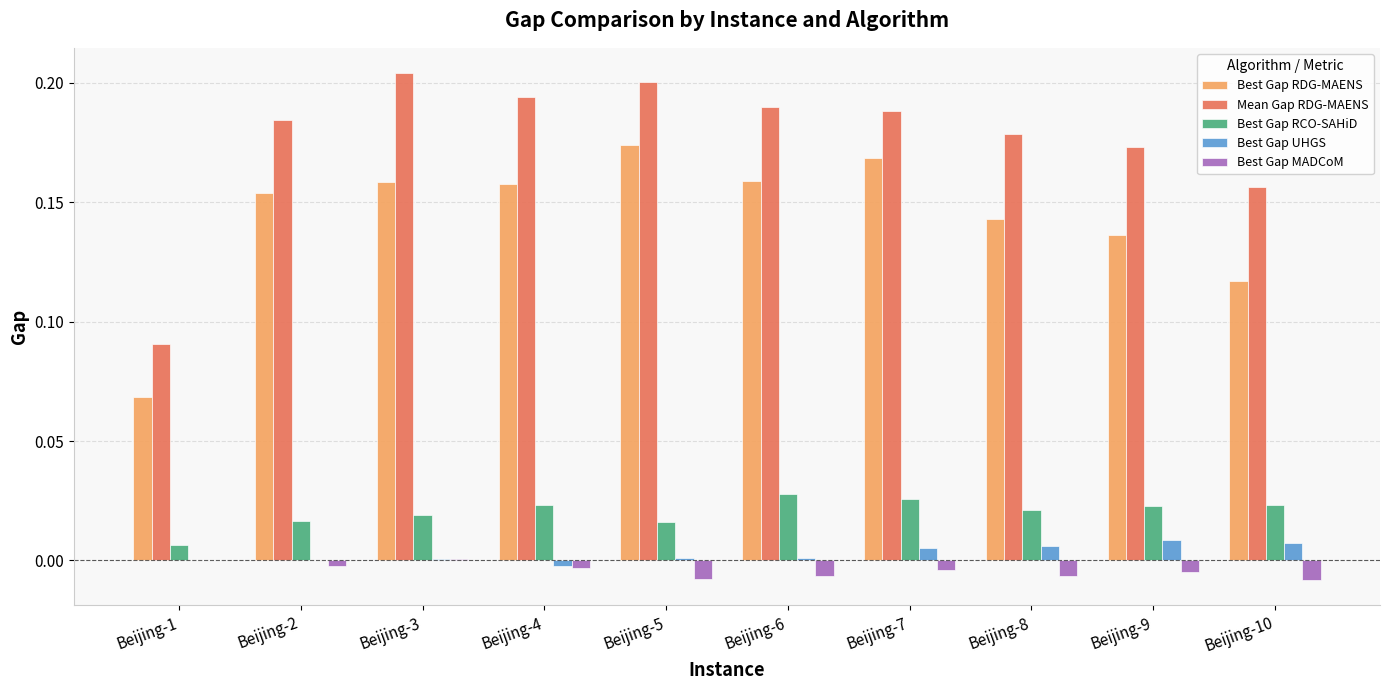

What are all the series names shown in the legend?

Best Gap RDG-MAENS, Mean Gap RDG-MAENS, Best Gap RCO-SAHiD, Best Gap UHGS, Best Gap MADCoM